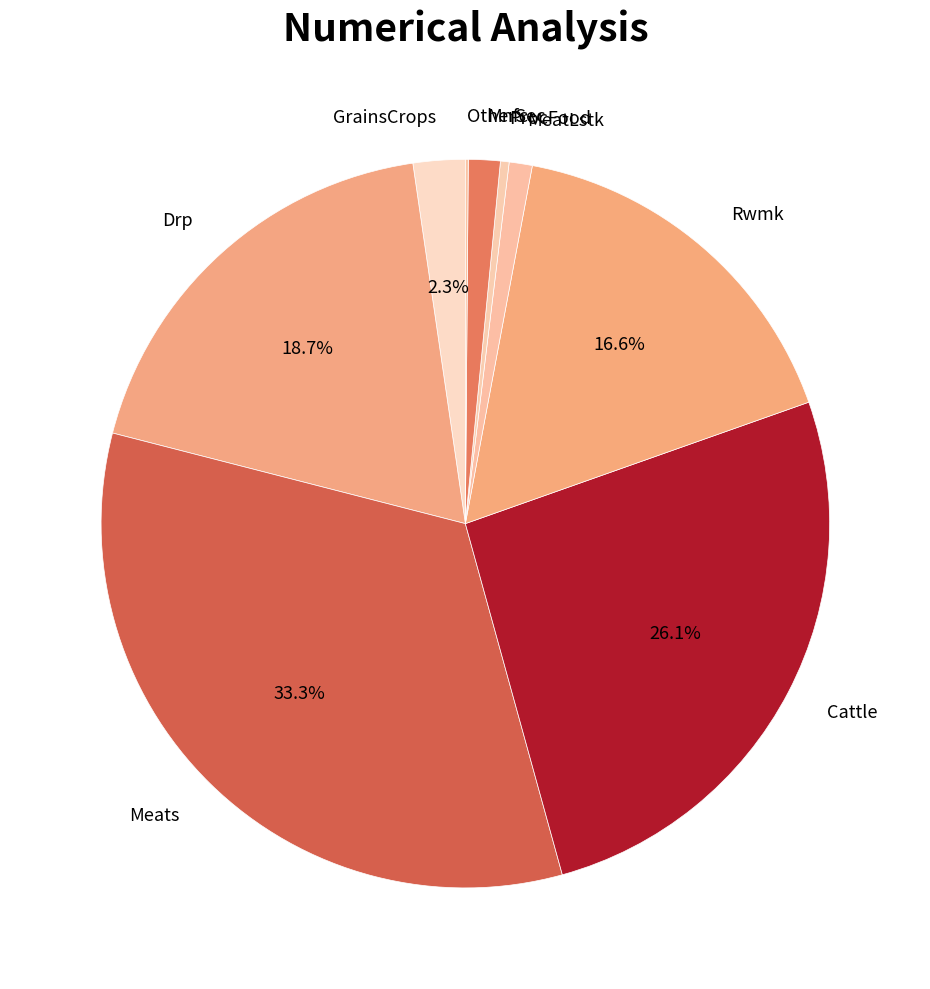

Does MeatLstk represent more than half of the total?

No